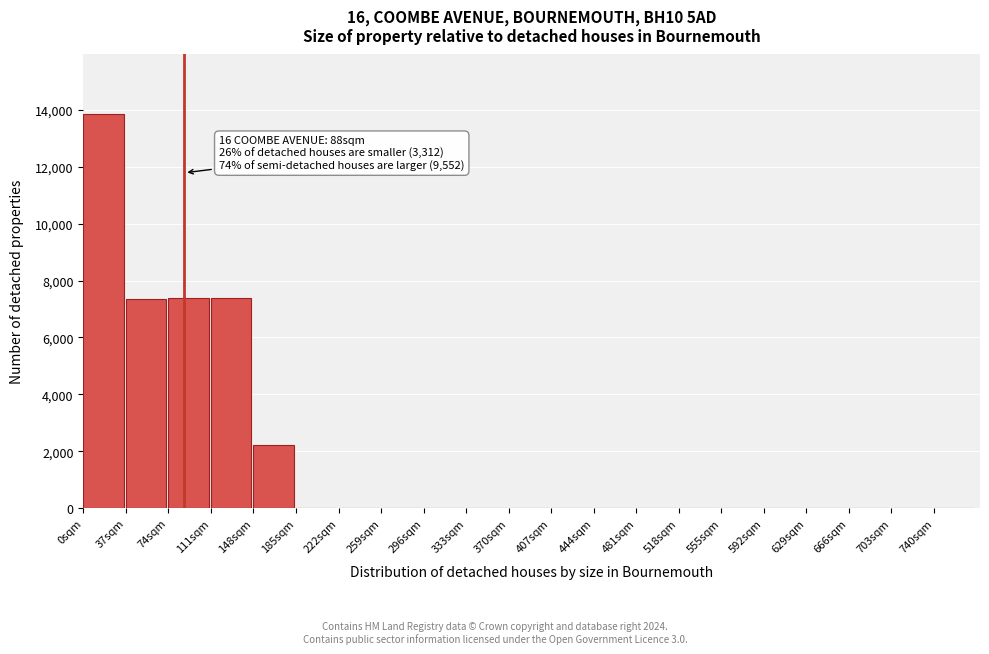

What is the greatest value displayed?

13870